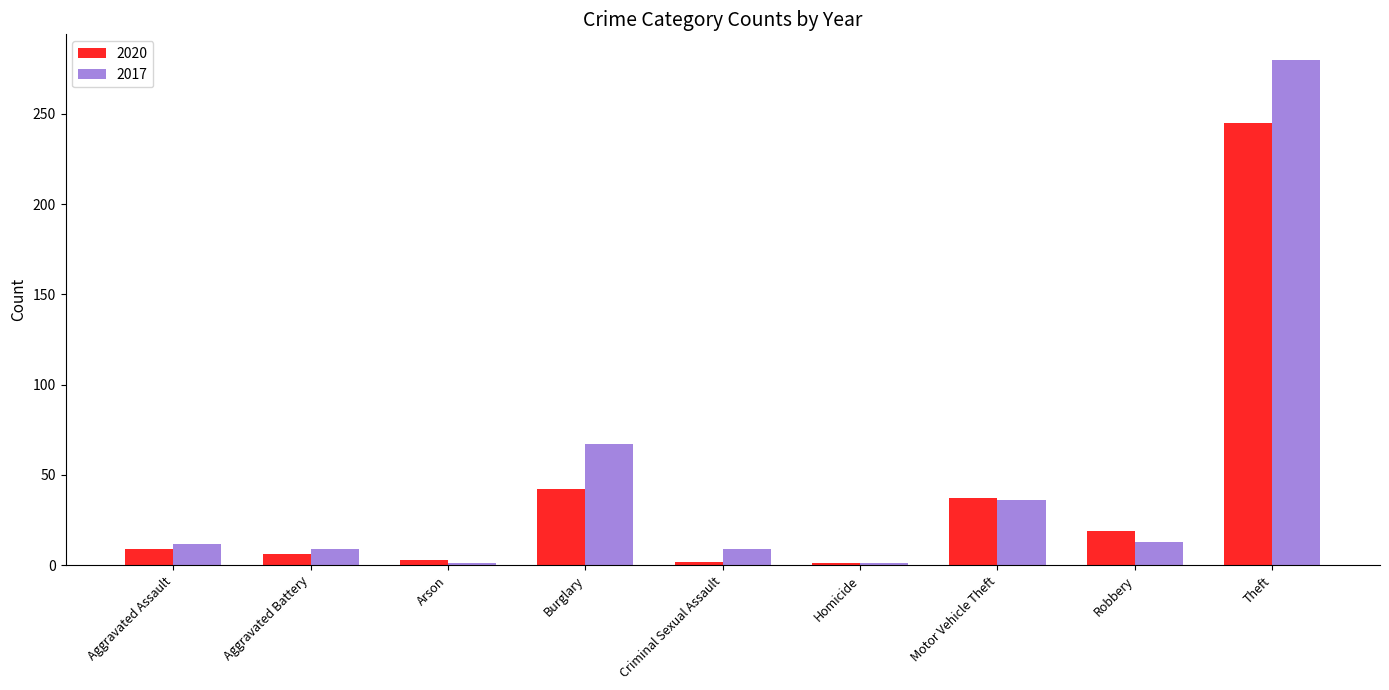

List the series in order of their peak value, highest first.

2017, 2020